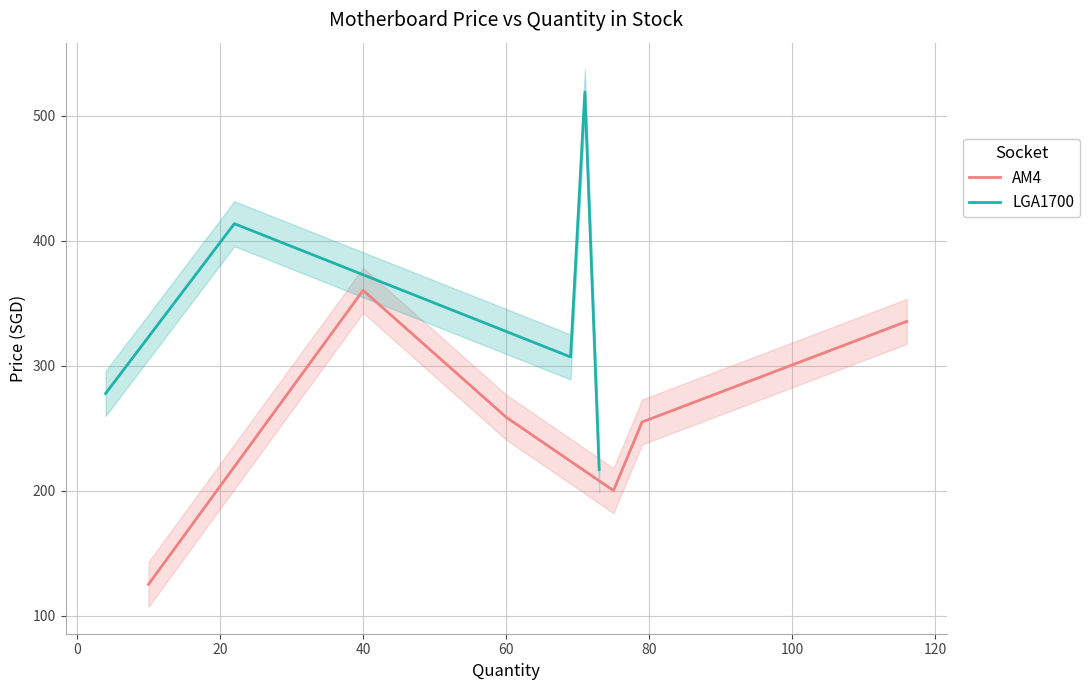

True or false: the data has more than 1 interior local peaks.

True